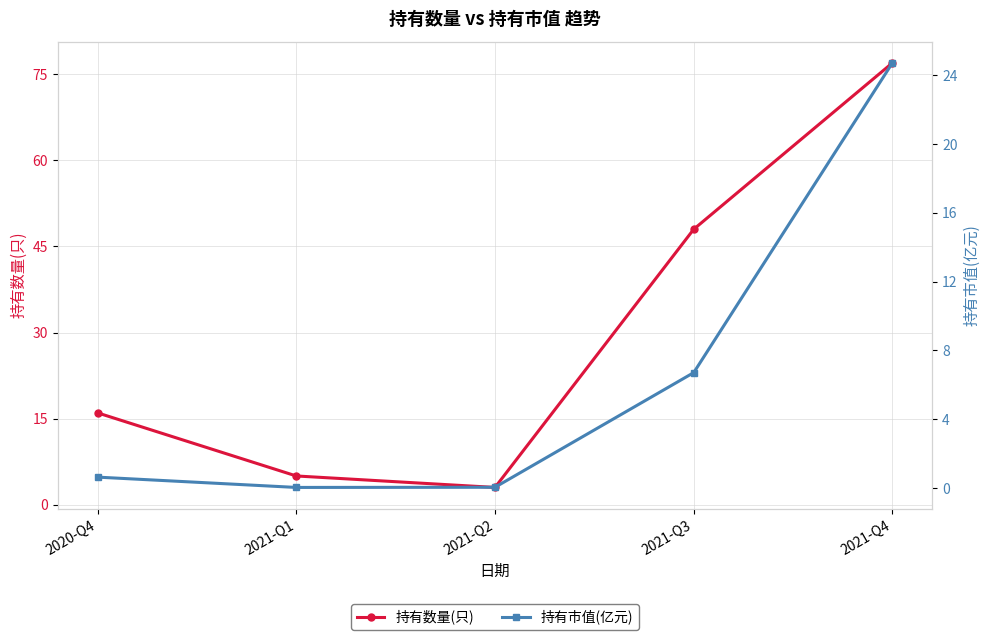

Is the value of 持有数量(只) at 2021-Q2 greater than the value of 持有市值(亿元) at 2021-Q2?

Yes